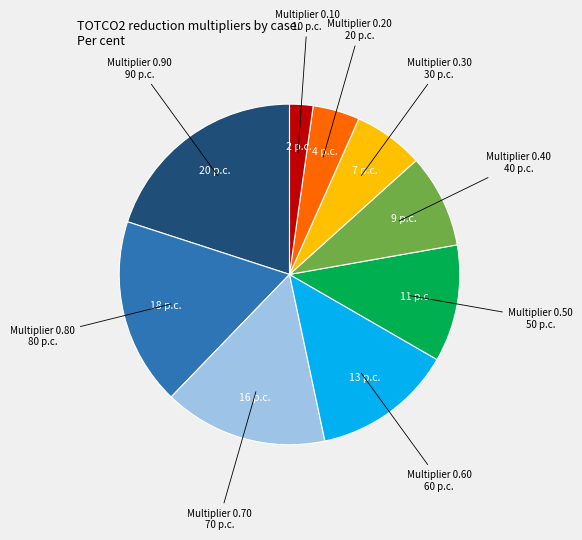

Does any single category account for the majority?

No